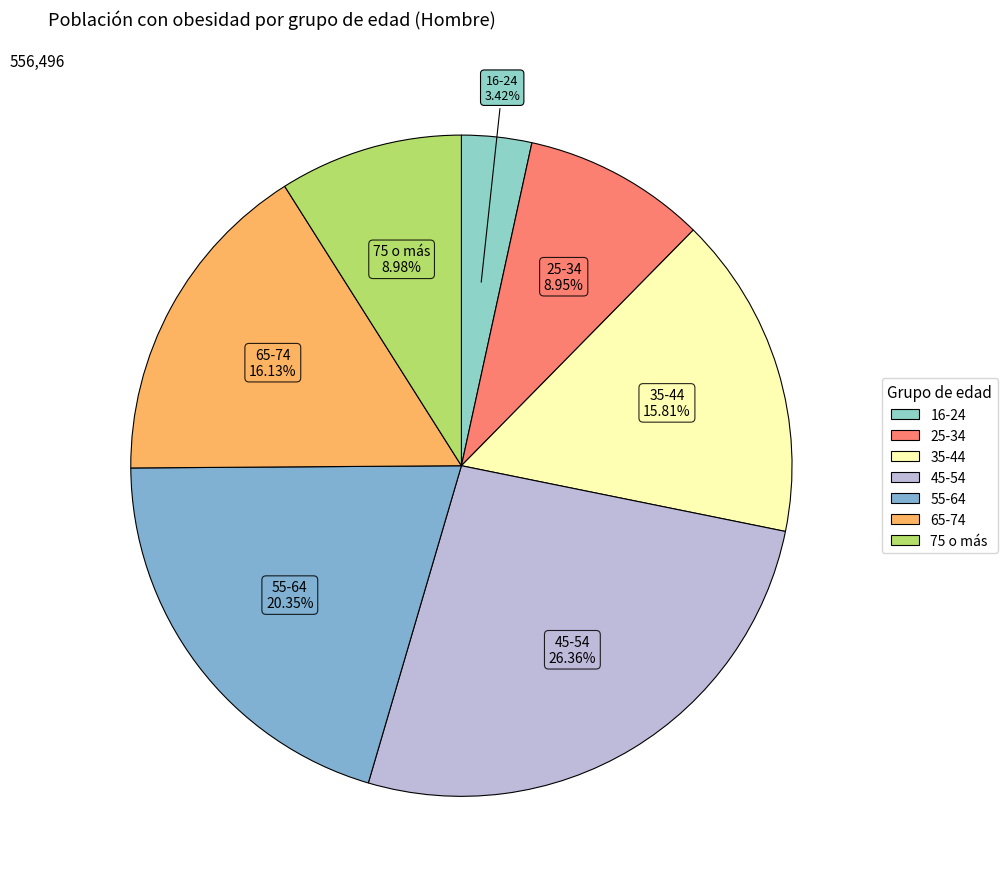

Which slice is the smallest?

16-24